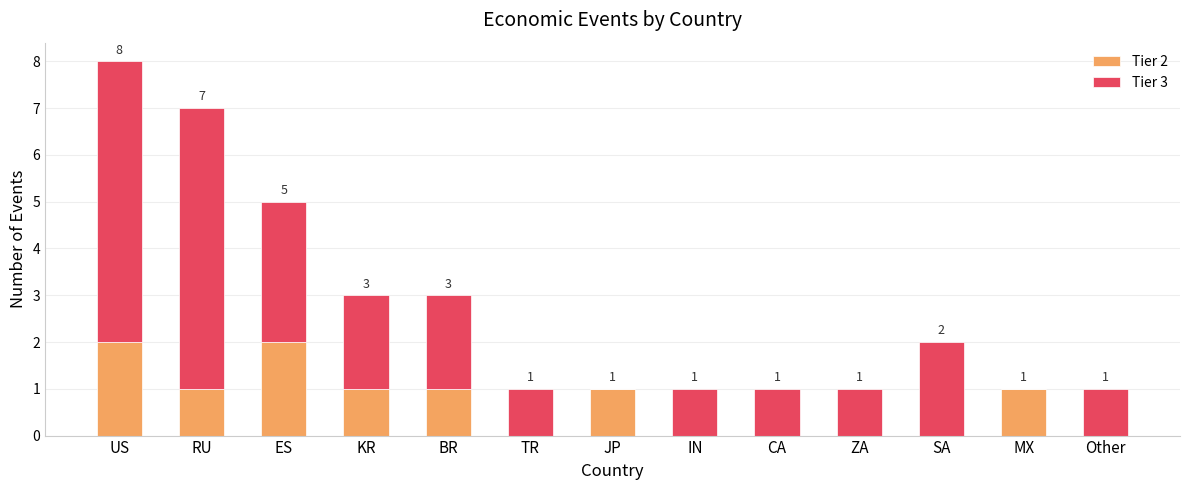

Reading left to right, list the values for the Tier 2 series.

US=2	RU=1	ES=2	KR=1	BR=1	TR=0	JP=1	IN=0	CA=0	ZA=0	SA=0	MX=1	Other=0